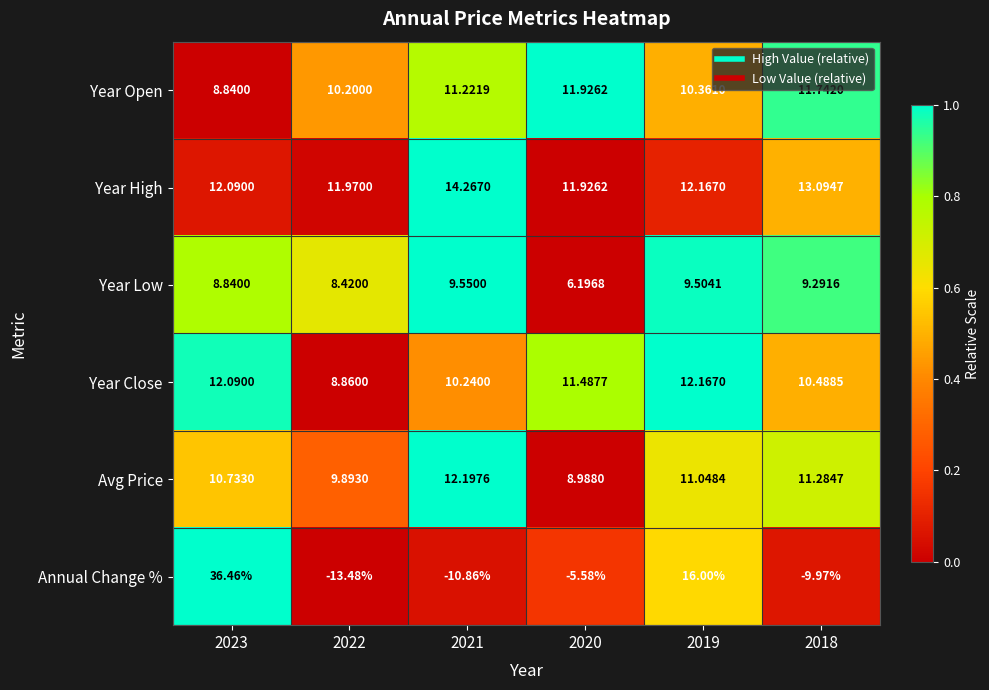

Which series has the largest range (max minus min)?

Annual Change %